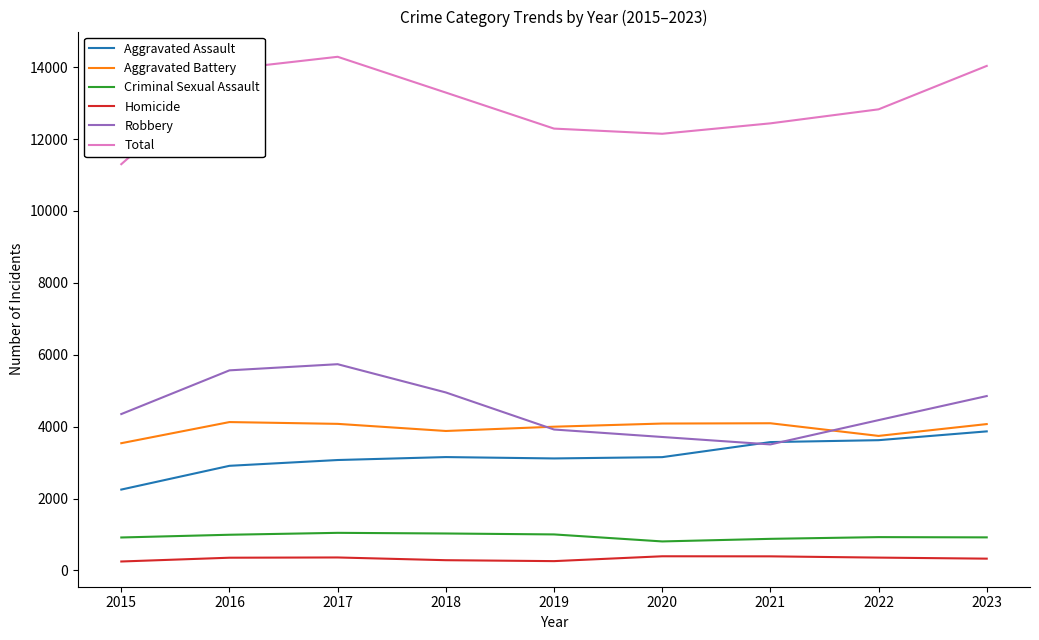

Between 2015 and 2023, which series saw the biggest shift?

Total